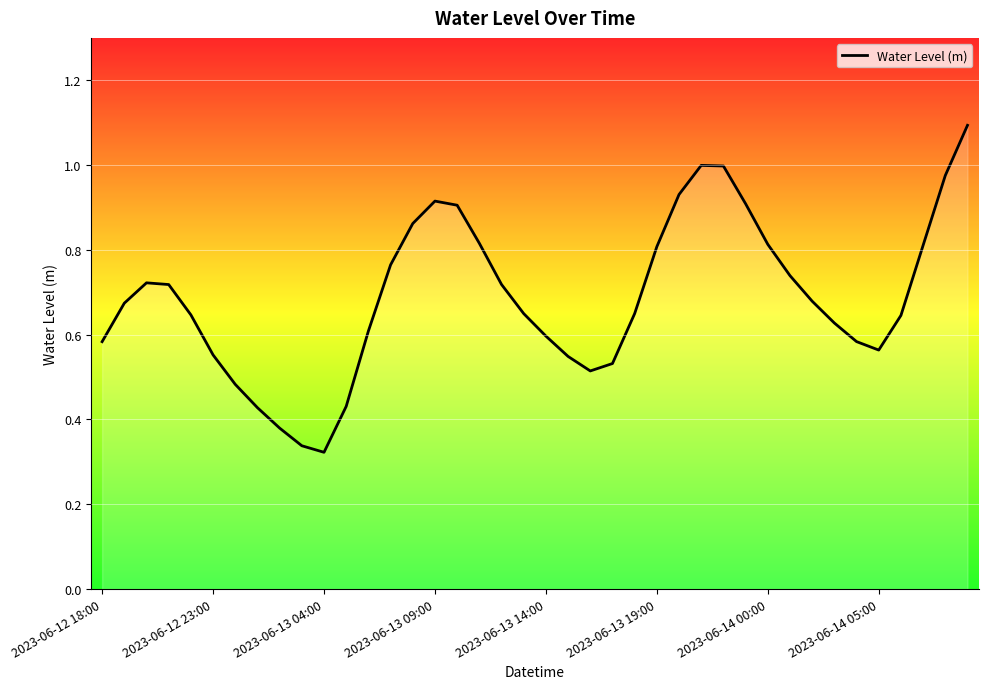

What is the maximum value shown in the chart?

1.1